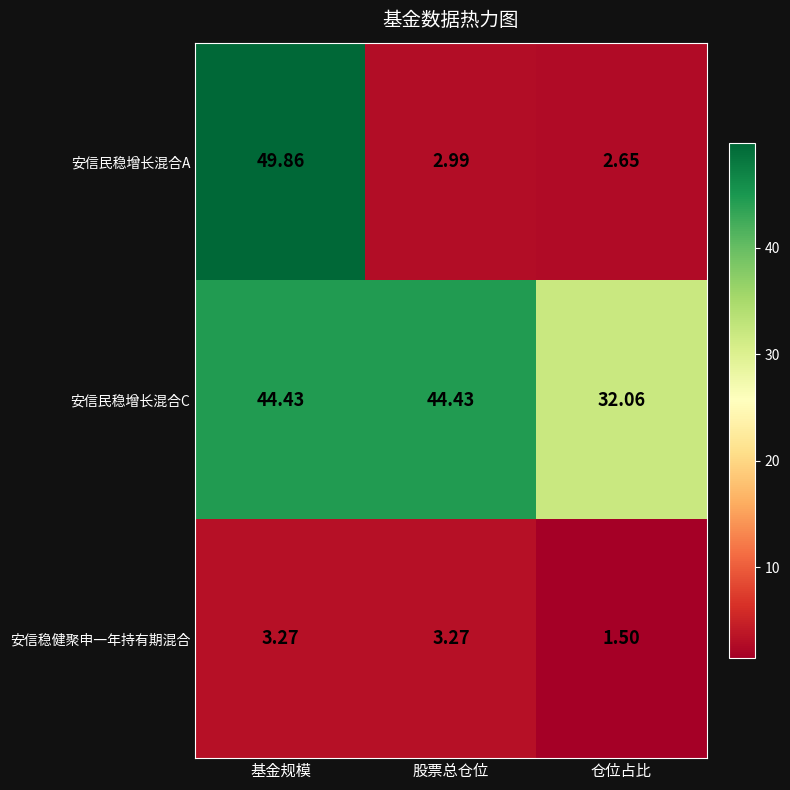

How many data points in 安信稳健聚申一年持有期混合 are less than 3?

1